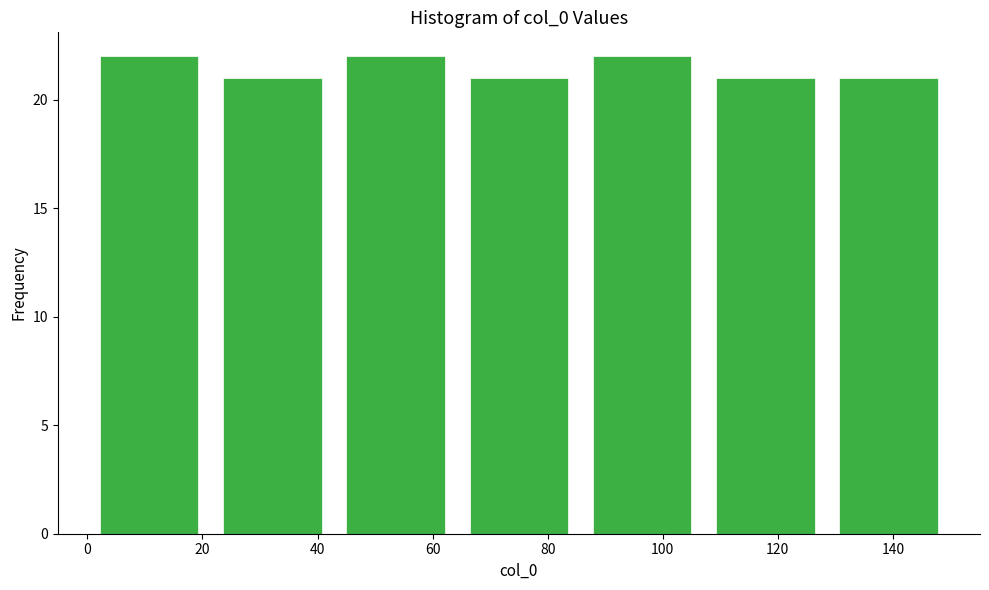

Reading left to right, transcribe this chart: for each bar, give the range it covers on the x-axis and its height. Neither the bar edges nor the heights are printed on the chart, so give them approximately, as read against the axes.

0 to 22: 22
22 to 42: 21
42 to 64: 22
64 to 86: 21
86 to 108: 22
108 to 128: 21
128 to 150: 21